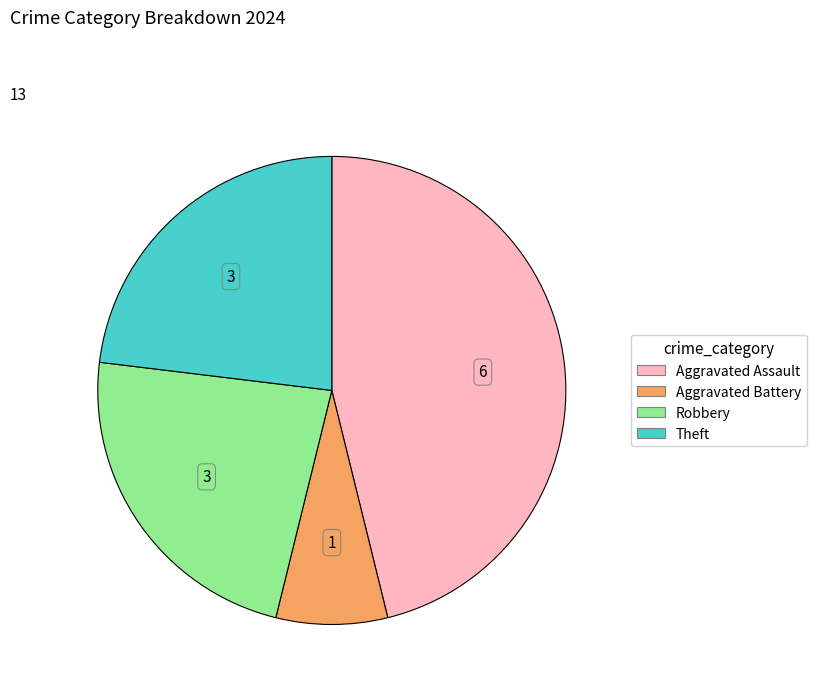

How many slices are in this pie chart?

4